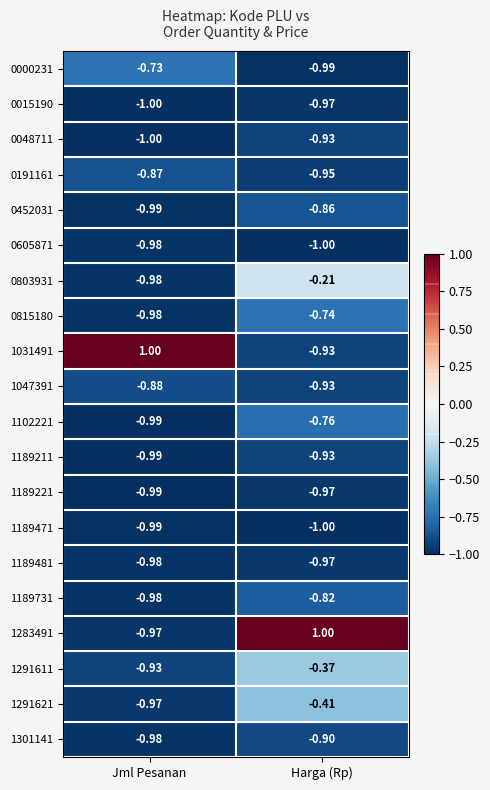

At which label does 1301141 reach its peak?

Harga (Rp)